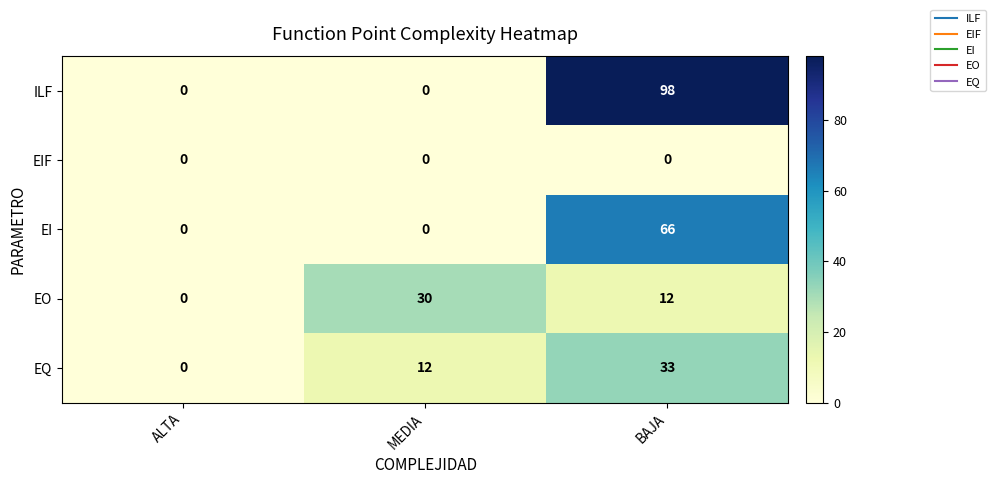

Reading left to right, what are all the values shown in this chart?

ILF: ALTA=0	MEDIA=0	BAJA=98
EIF: ALTA=0	MEDIA=0	BAJA=0
EI: ALTA=0	MEDIA=0	BAJA=66
EO: ALTA=0	MEDIA=30	BAJA=12
EQ: ALTA=0	MEDIA=12	BAJA=33